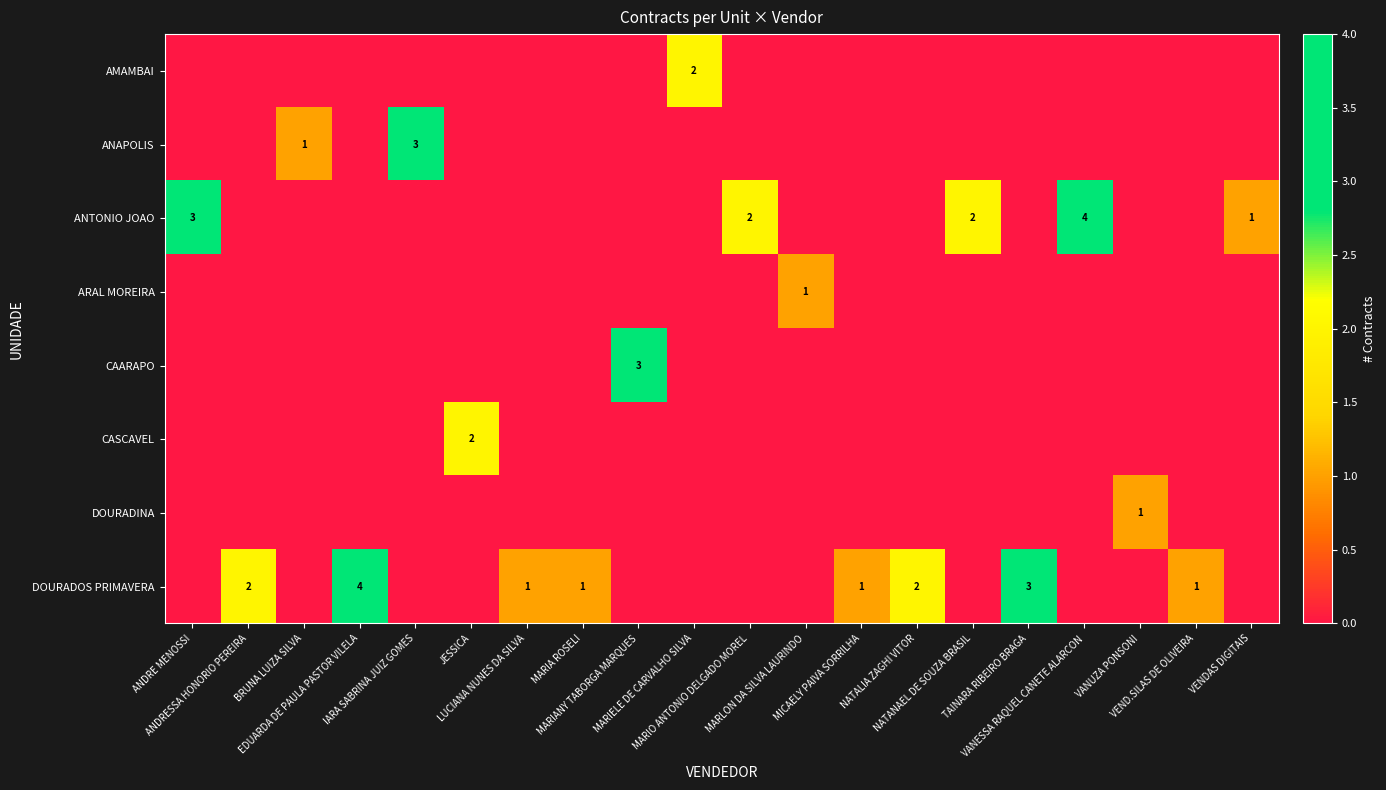

Which series changed the most between BRUNA LUIZA SILVA and MARIA ROSELI?

ANAPOLIS